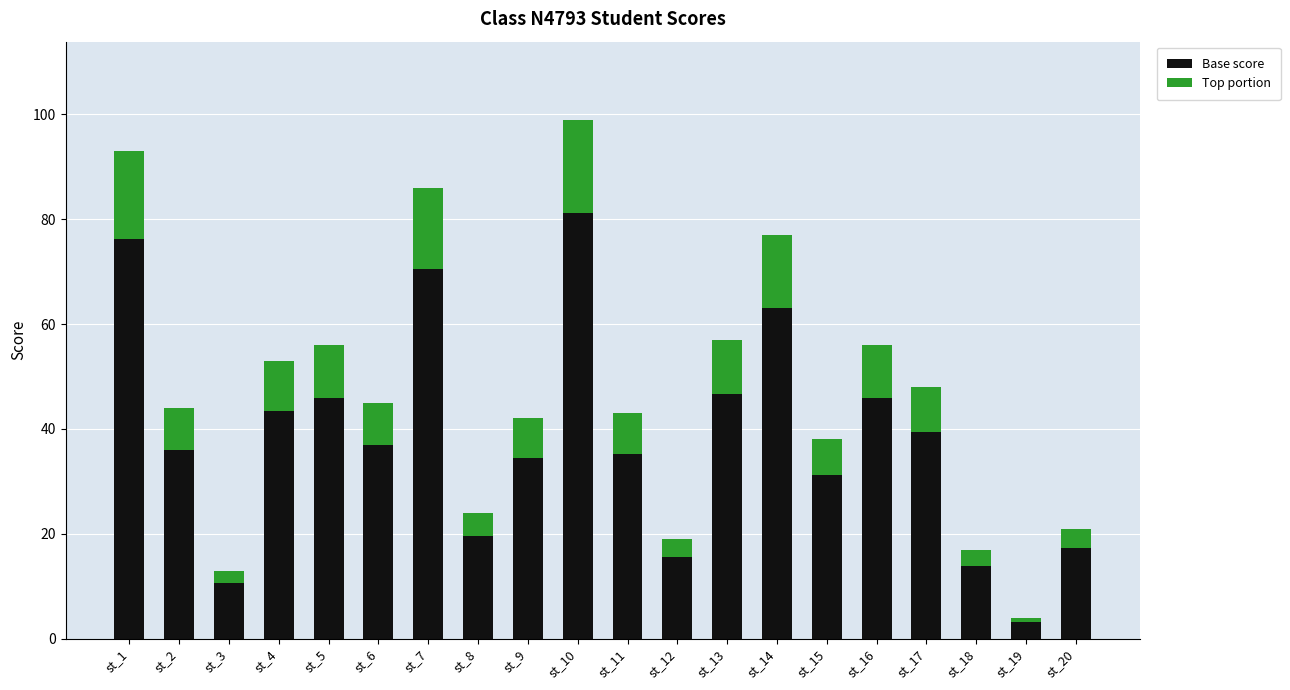

Count the number of data series in this chart.

2